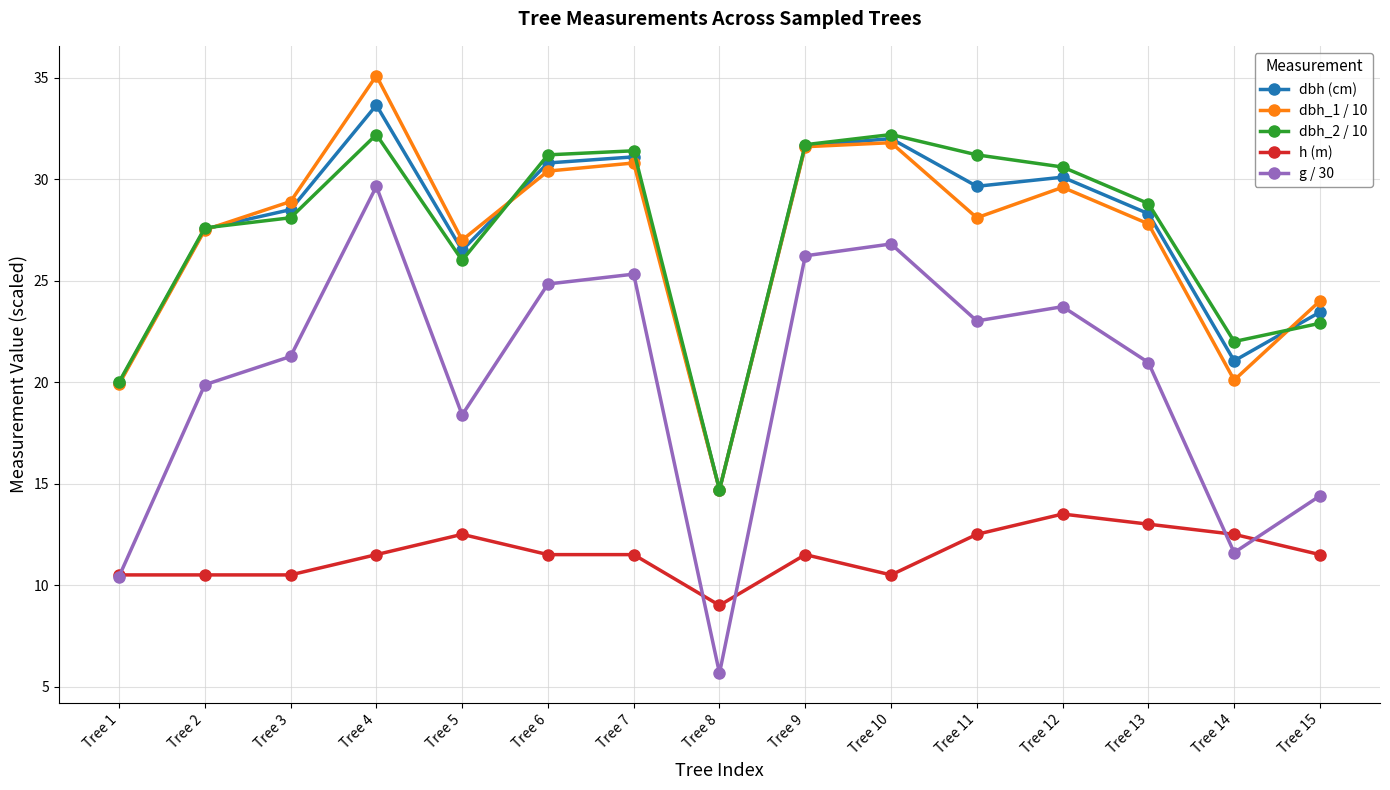

Rank the series at Tree 5 from highest to lowest value.

dbh_1 / 10, dbh (cm), dbh_2 / 10, g / 30, h (m)